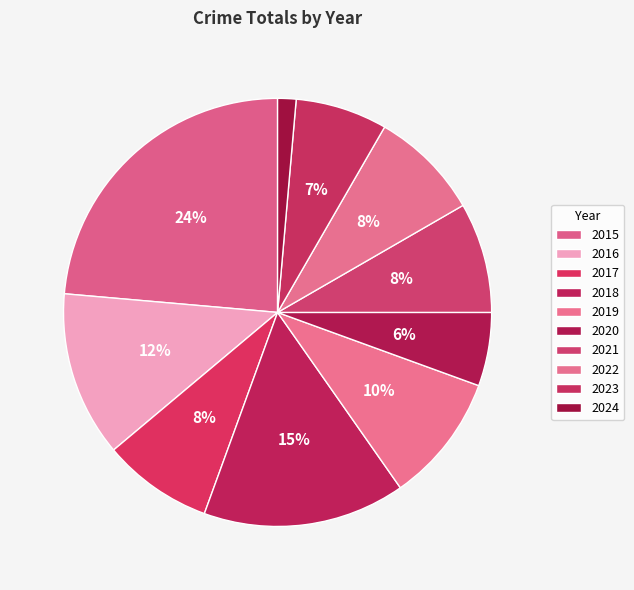

Does 2018 represent more than half of the total?

No